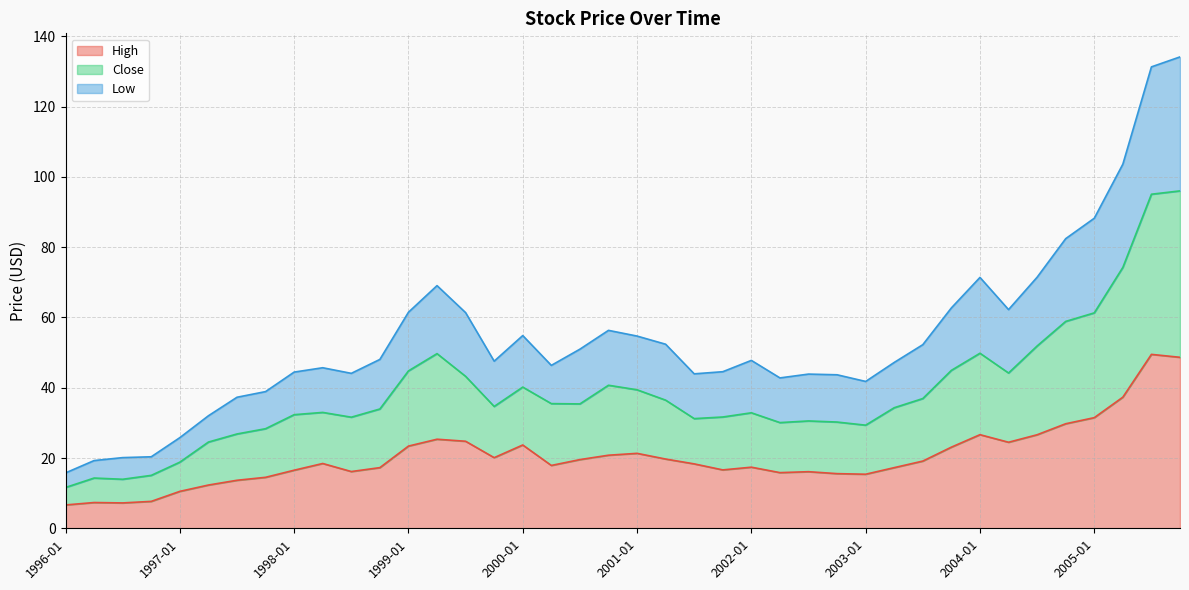

What is the lowest value of the High series?

6.6